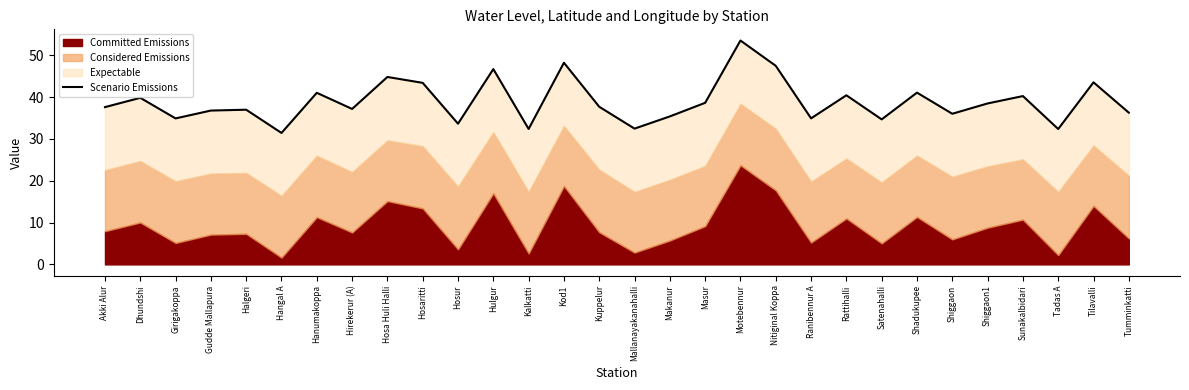

Is it true that the value at Hanumakoppa is 61.8?

False